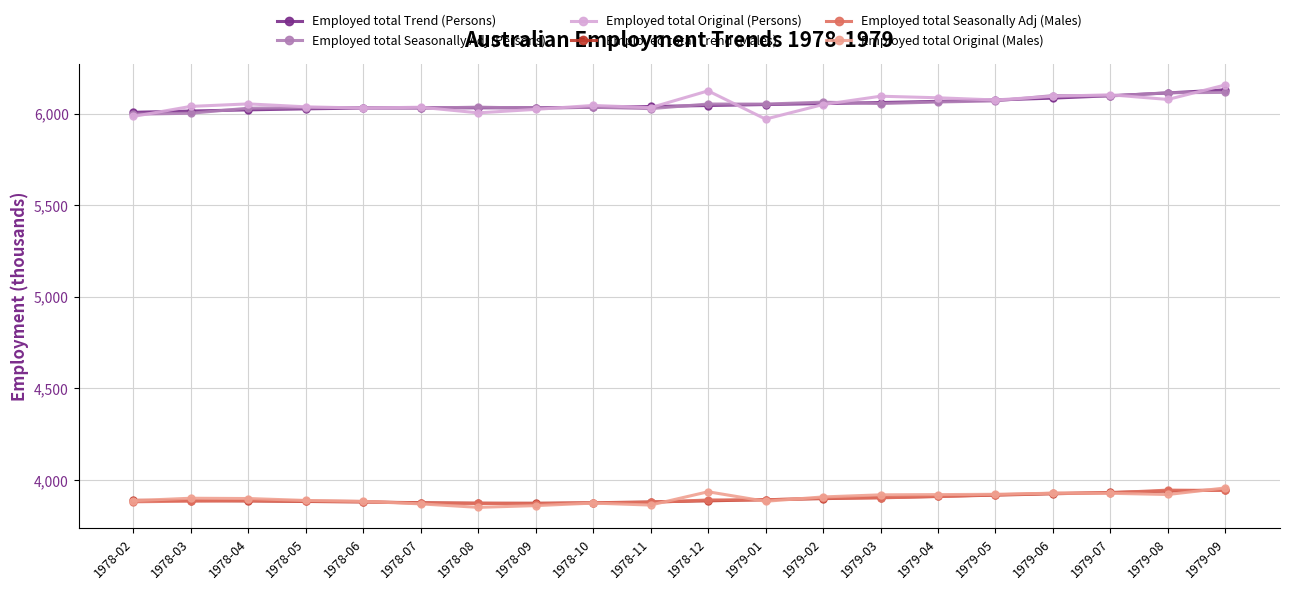

What are all the series names shown in the legend?

Employed total Trend (Persons), Employed total Seasonally Adj (Persons), Employed total Original (Persons), Employed total Trend (Males), Employed total Seasonally Adj (Males), Employed total Original (Males)